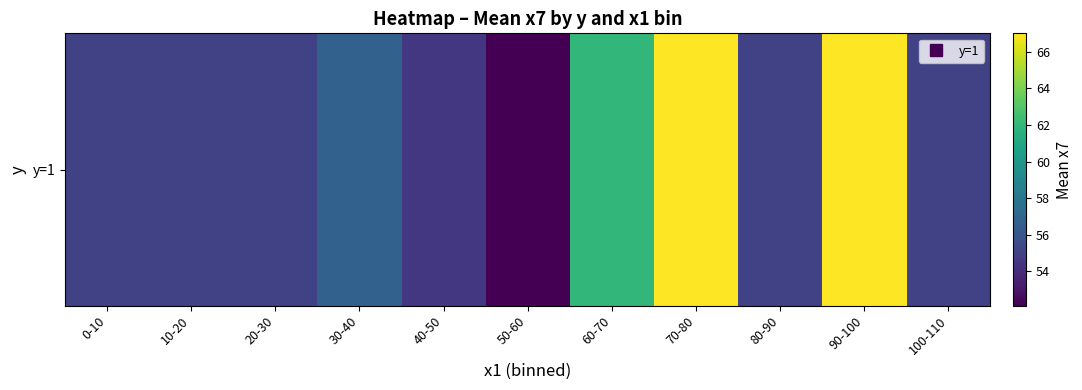

Which label corresponds to the largest value in the chart?

70-80